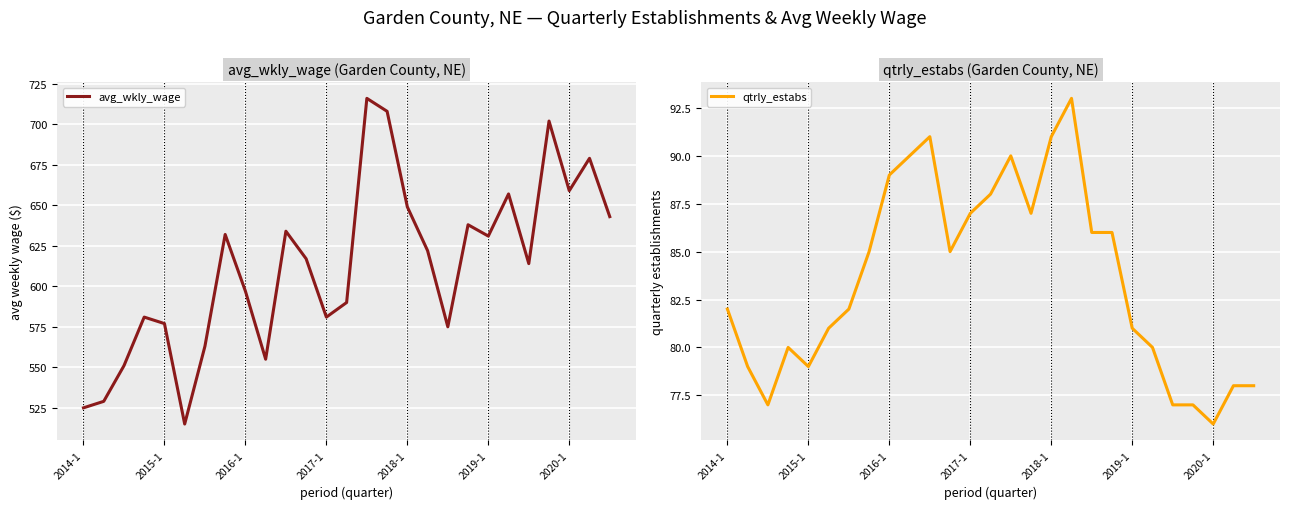

What are all the series names shown in the legend?

avg_wkly_wage, qtrly_estabs